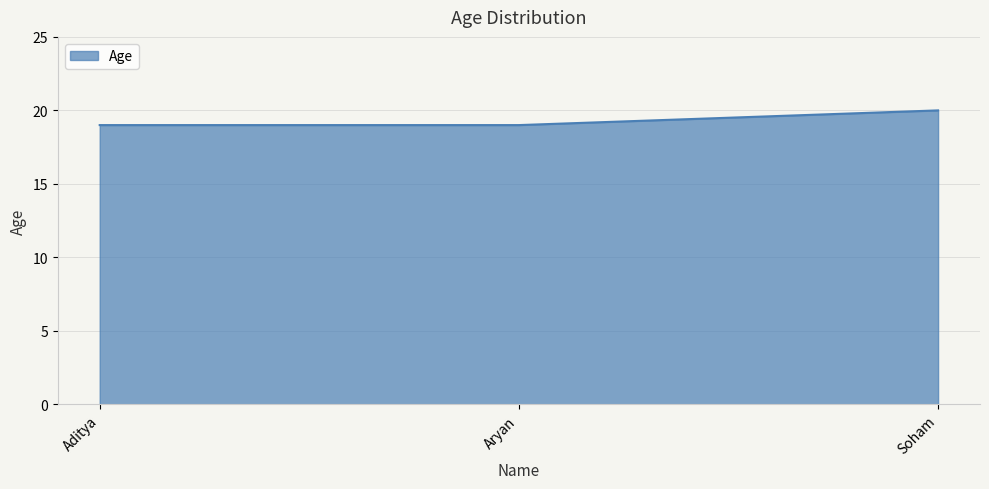

What is the average value?

19